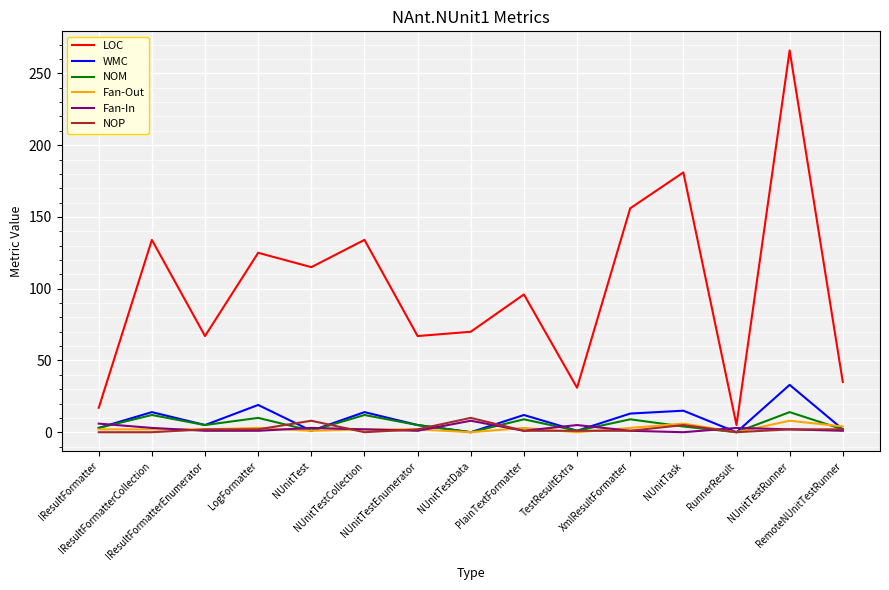

Which series has the largest total across all categories?

LOC